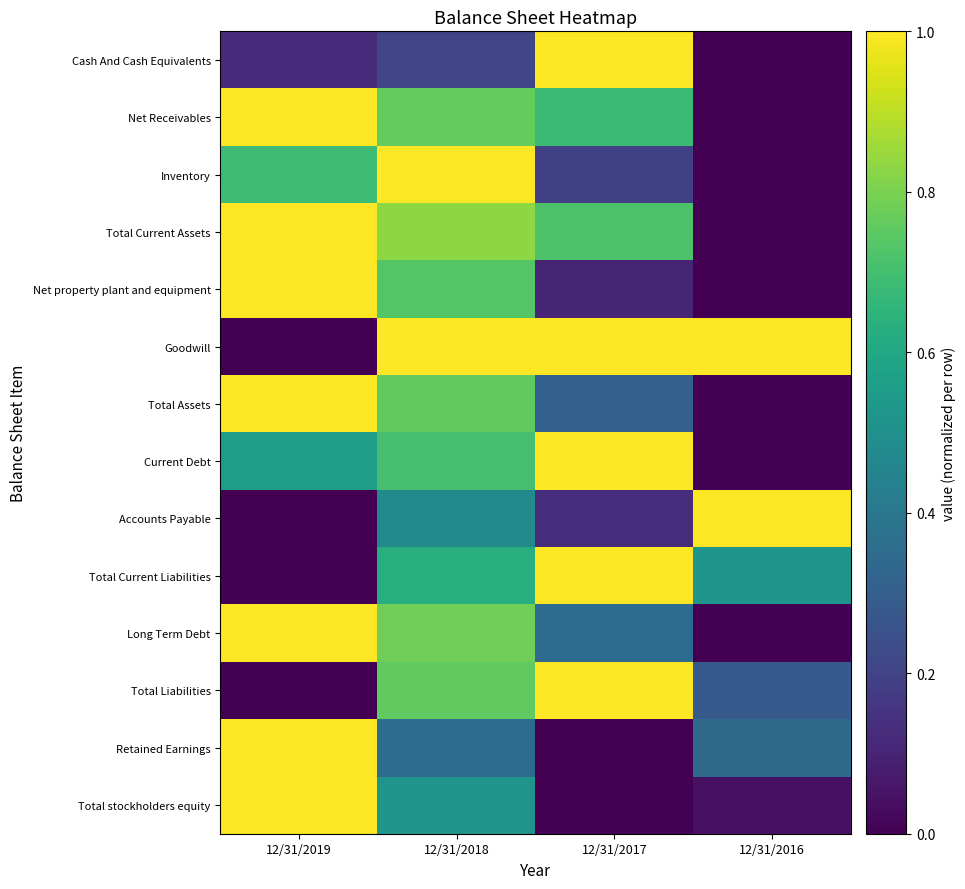

Between 12/31/2017 and 12/31/2019, which is larger?

12/31/2017